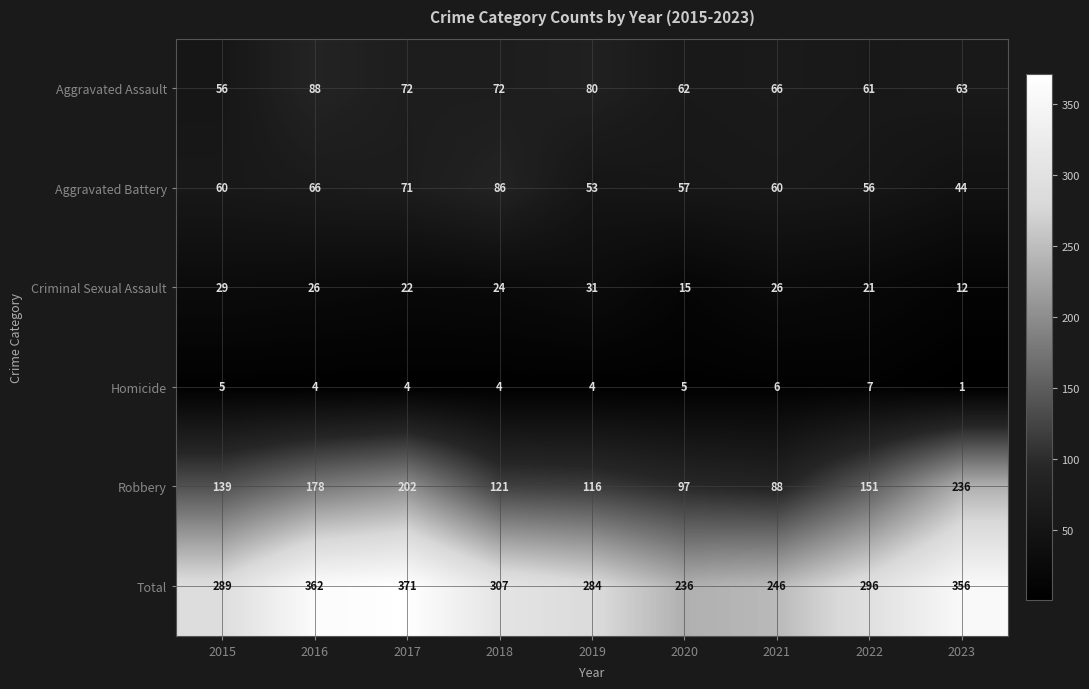

True or false: Criminal Sexual Assault has a value of 12 at 2023.

True